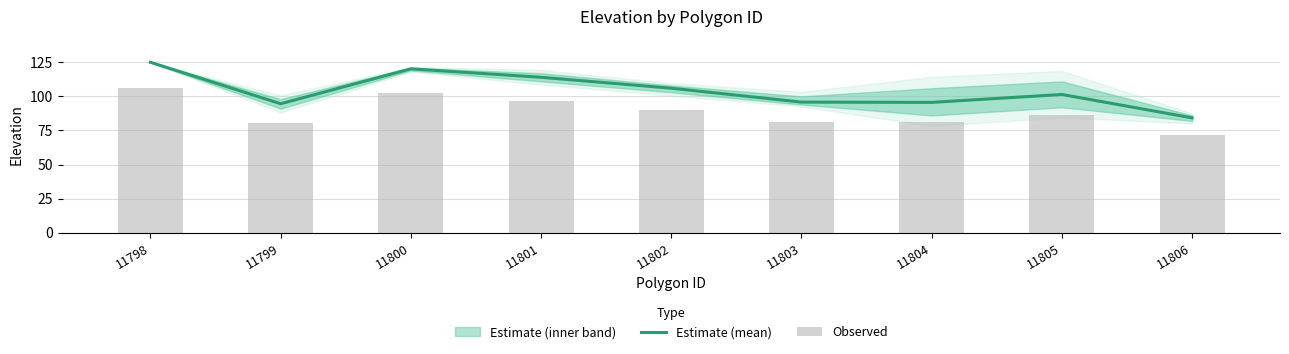

The value of Observed at 11802 is 24.0. True or false?

False